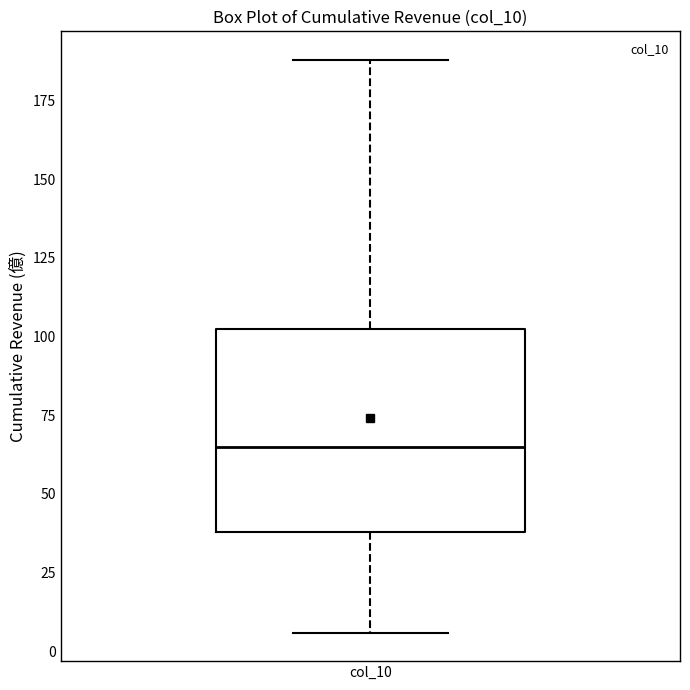

Where does the upper whisker of the box for col_10 end on the y-axis? The values are not printed on the chart, so give them approximately, as read against the axis.

190